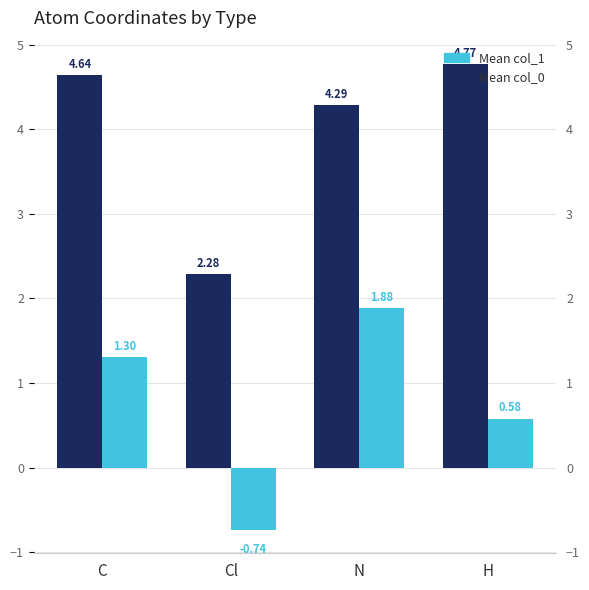

List the series in order of their overall mean, lowest first.

Mean col_1, Mean col_0